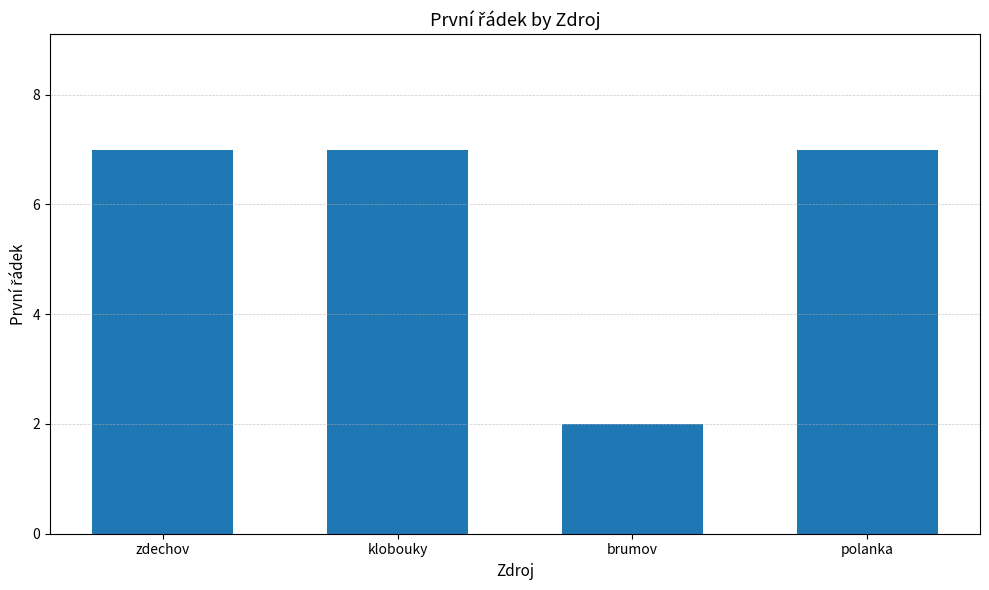

What is the sum of the values at polanka and klobouky?

14